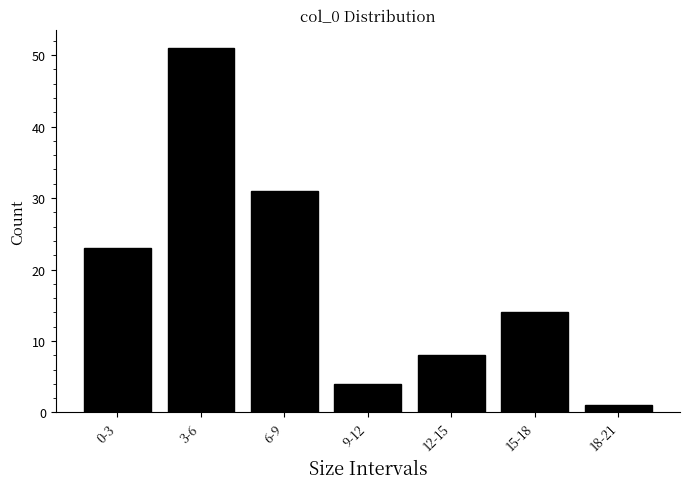

Reading left to right, list all the values displayed in this chart.

0-3=23	3-6=51	6-9=31	9-12=4	12-15=8	15-18=14	18-21=1